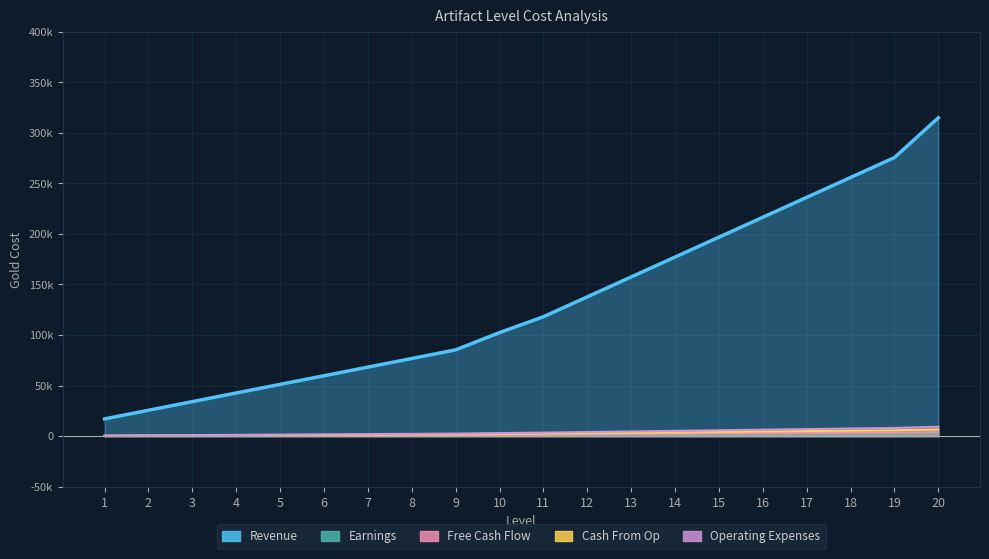

Does the chart have visible grid lines?

Yes